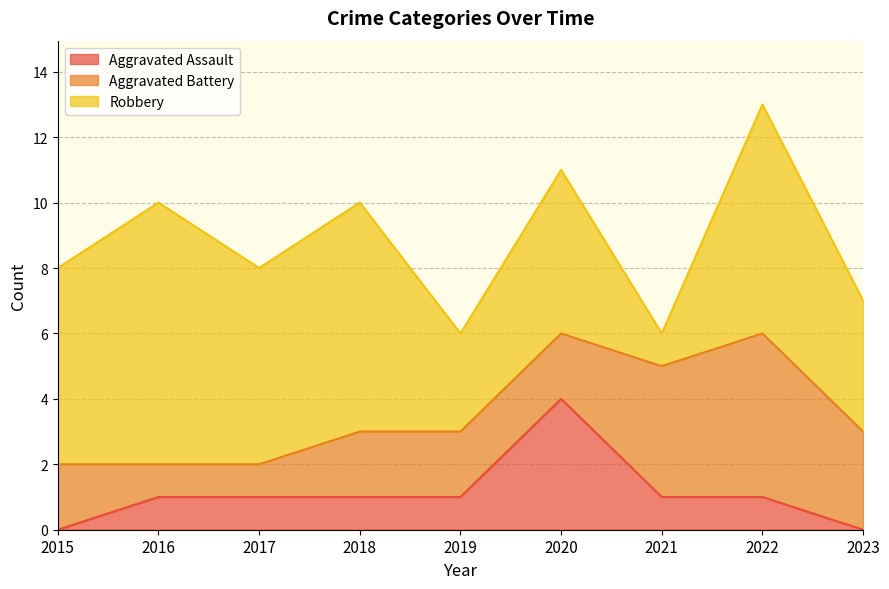

True or false: Aggravated Assault and Robbery cross at least once.

False